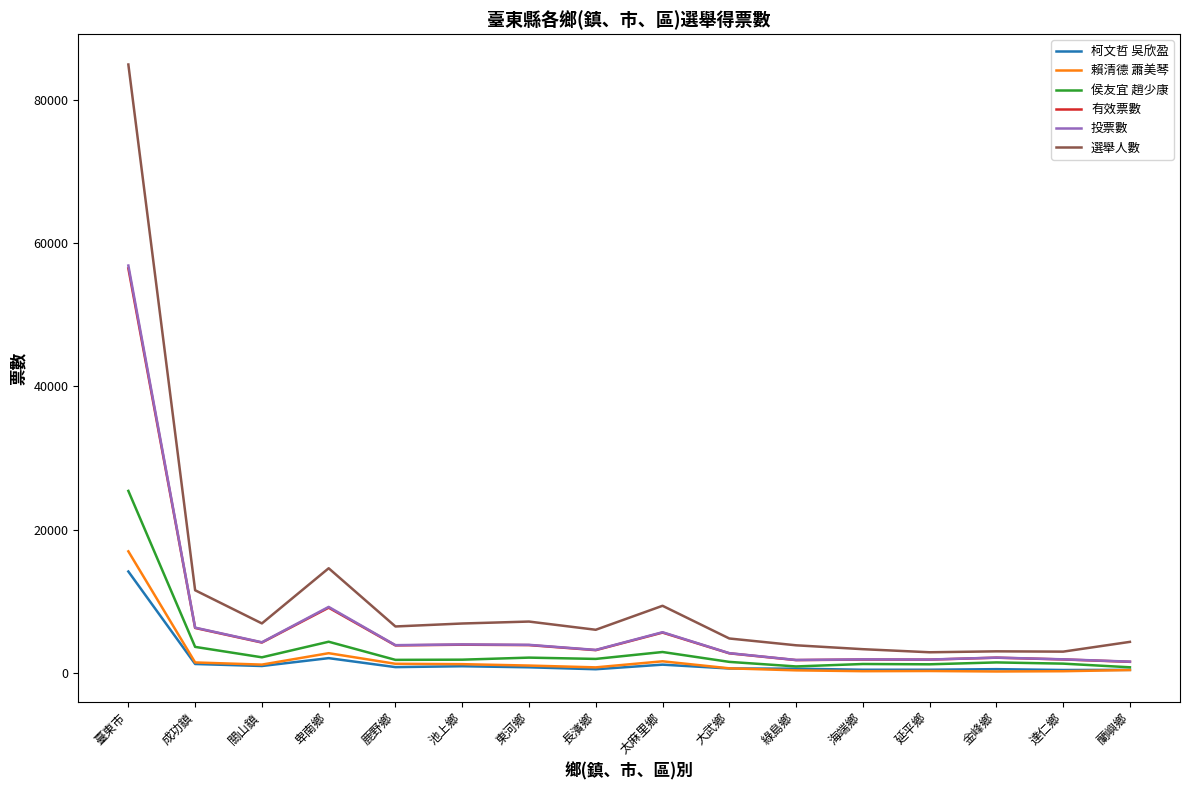

Between 成功鎮 and 蘭嶼鄉, which series saw the biggest shift?

選舉人數